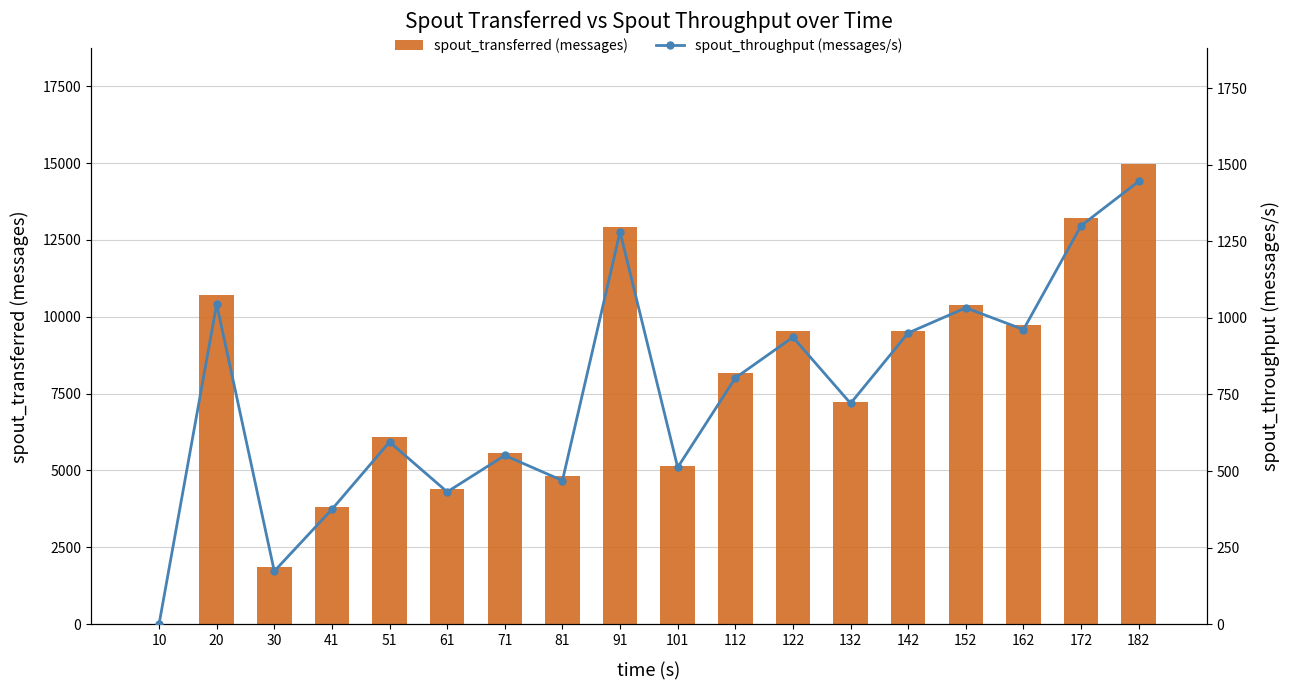

Which series has the widest spread of values?

spout_transferred (messages)